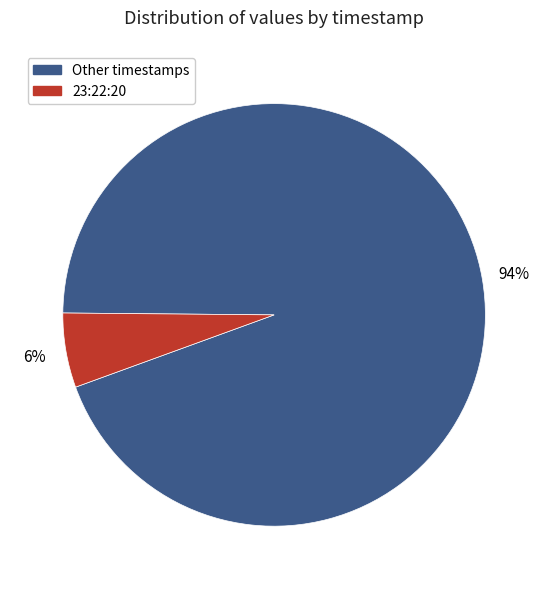

Which slice is the smallest?

23:22:20